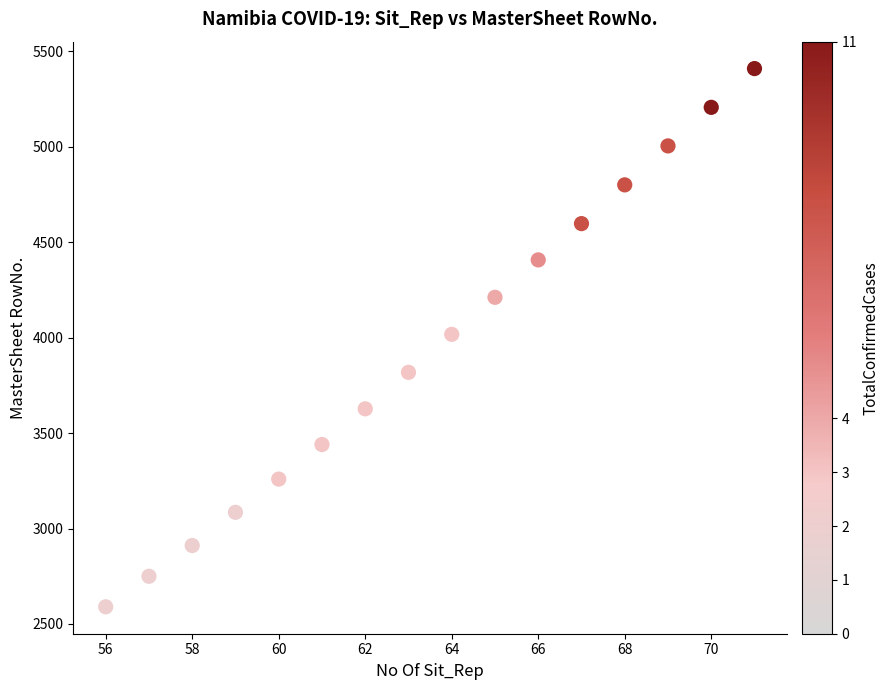

What is the range of Y values (max minus min)?

2819